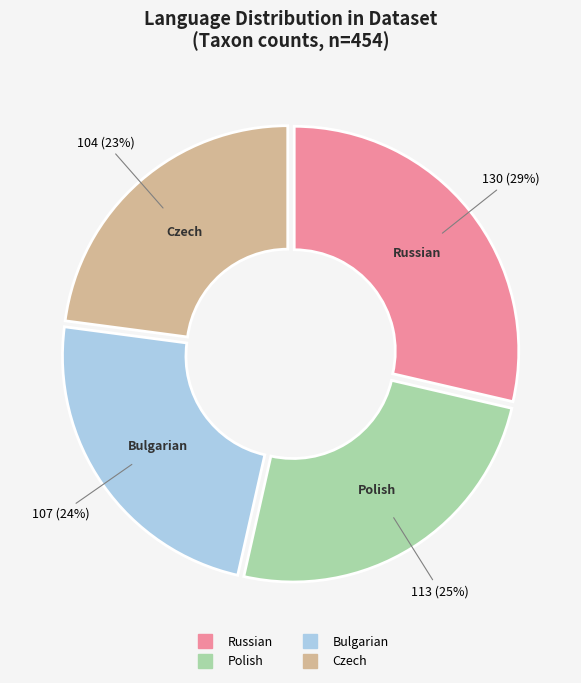

True or false: Russian accounts for 42% of the total.

False